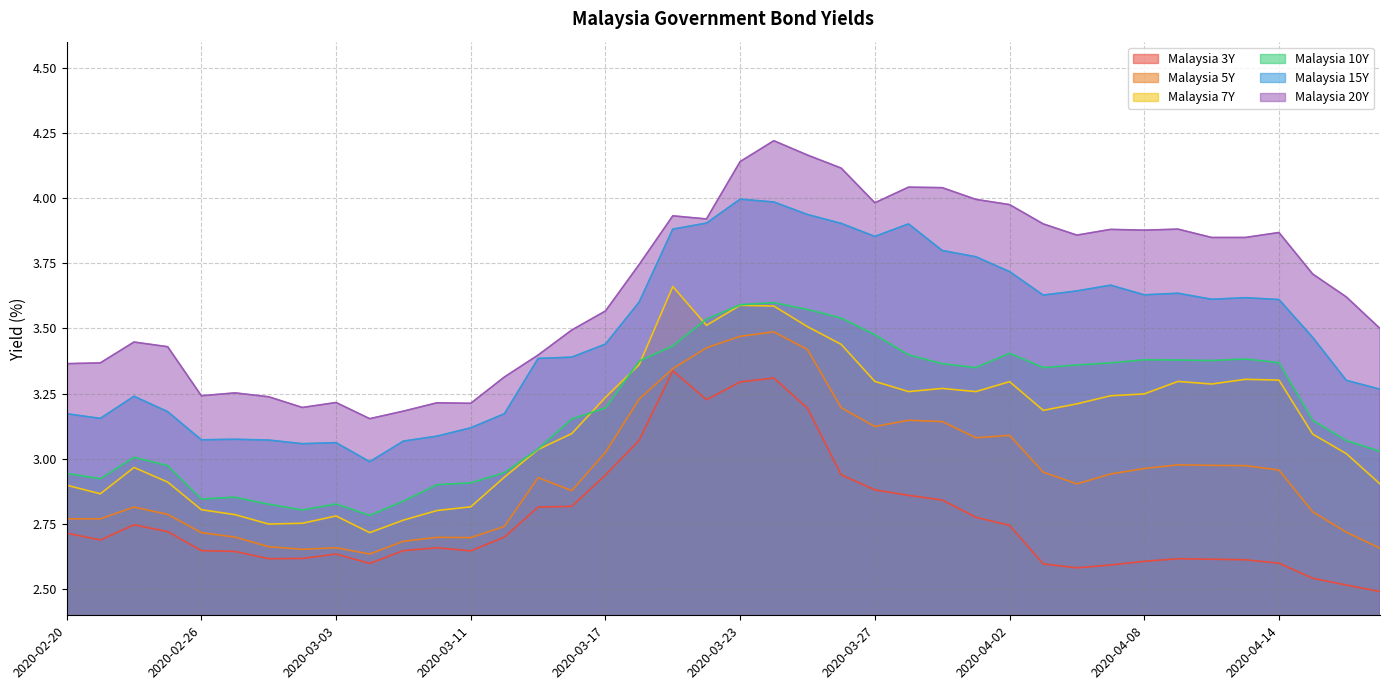

What is the difference between the maximum and minimum values in the Malaysia 3Y series?

0.8